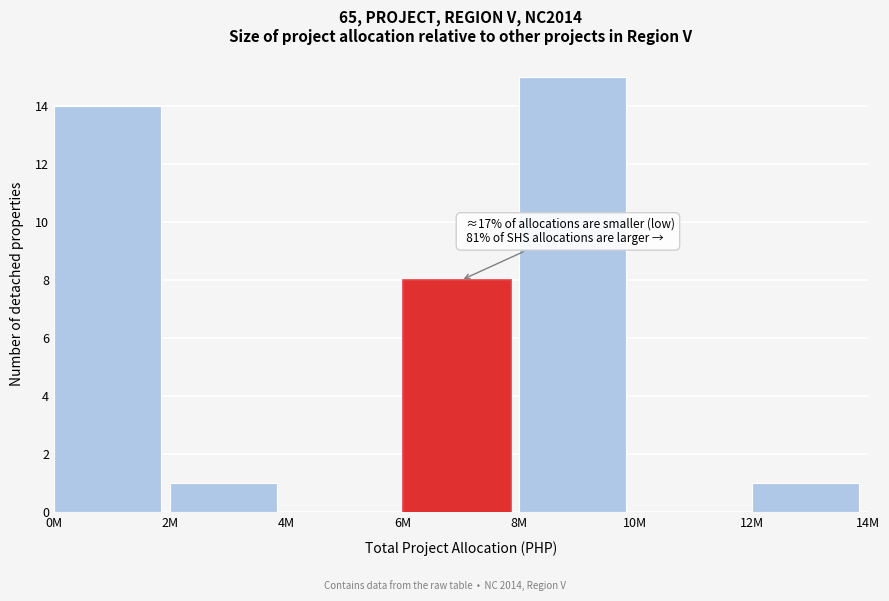

Reading right to left, extract all data points from this chart.

12M=1	10M=0	8M=15	6M=8	4M=0	2M=1	0M=14